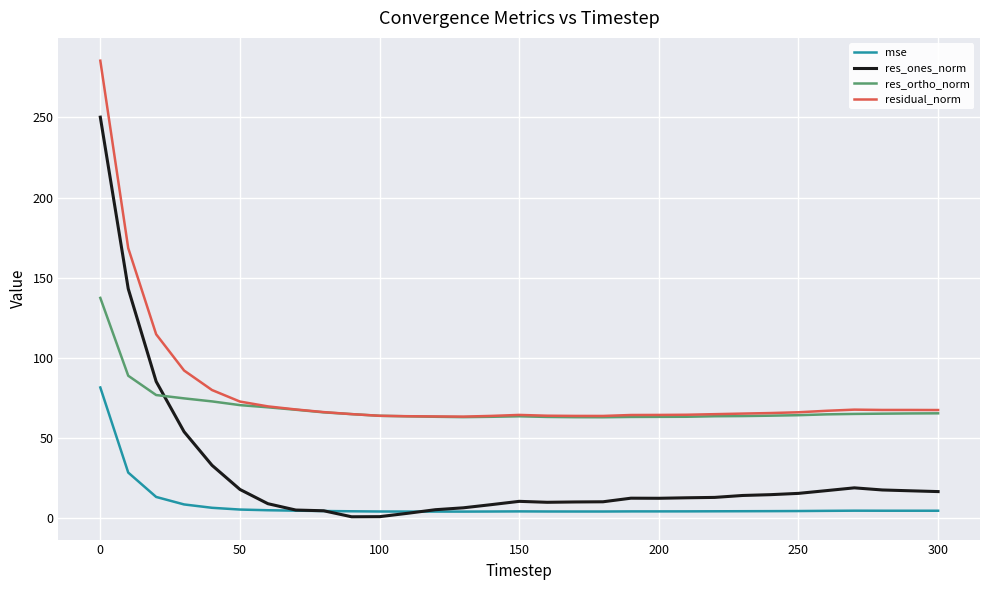

What is the lowest value of the mse series?

4.0